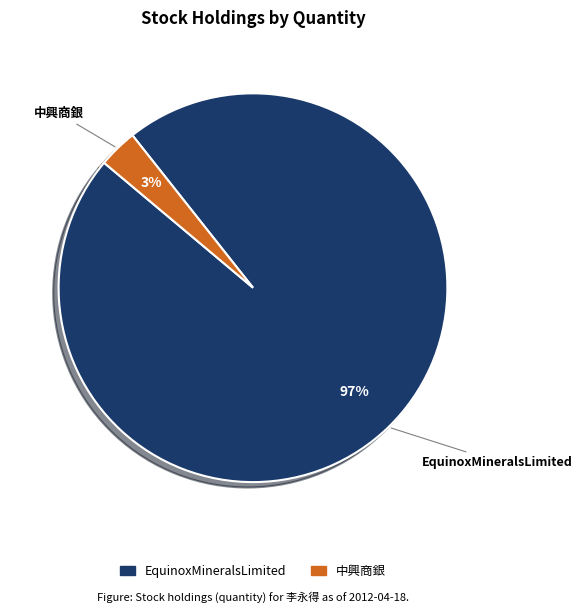

Is it true that 中興商銀 is 3% of the pie?

True